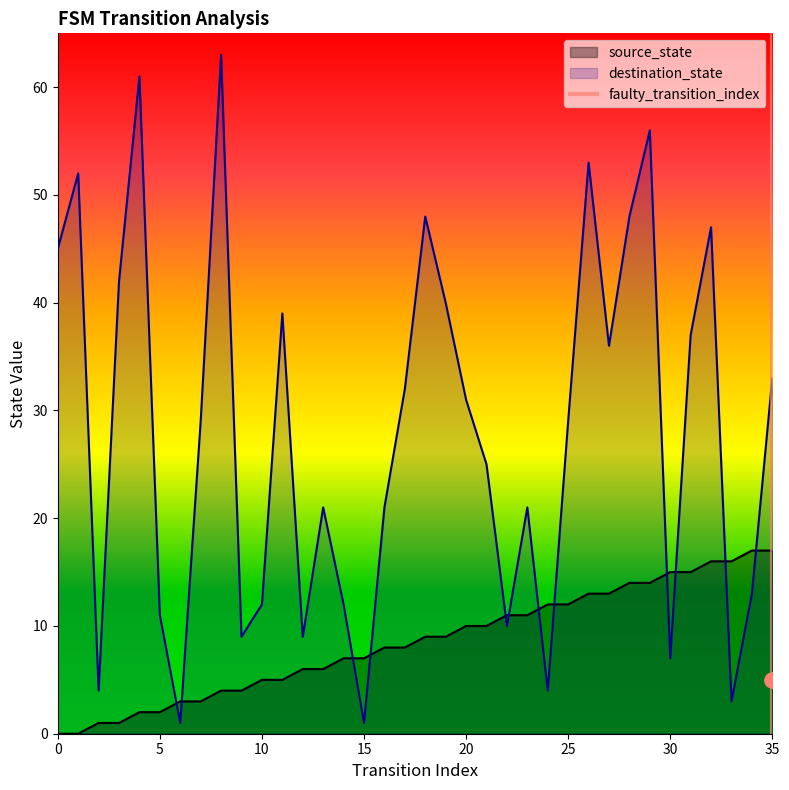

The value of destination_state at 35 is 33. True or false?

True